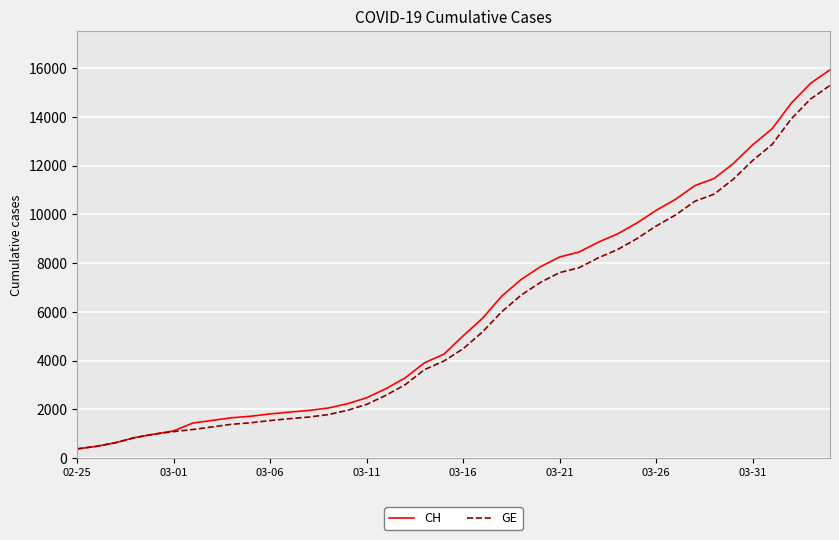

List the series in order of their overall mean, highest first.

CH, GE